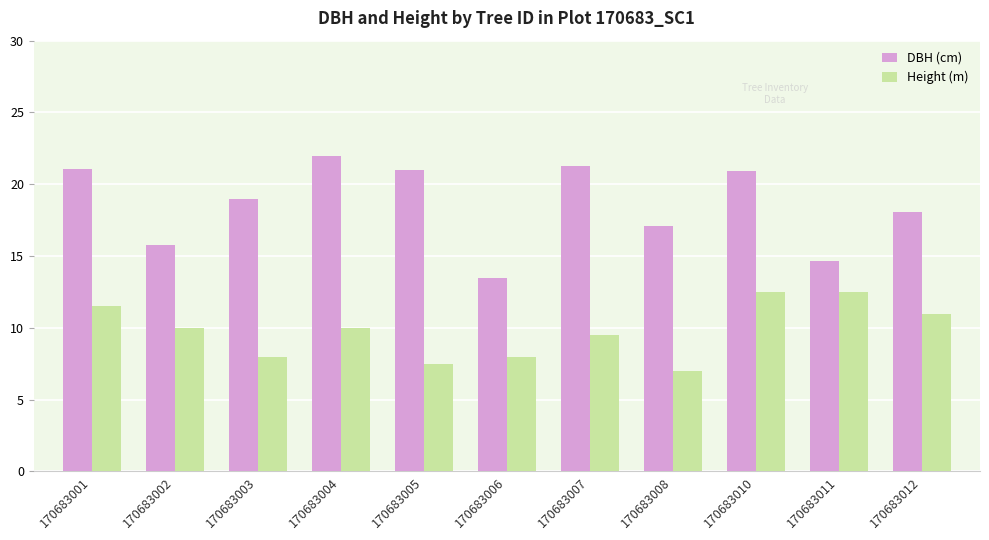

True or false: Height (m) has a value of 18.0 at 170683011.

False